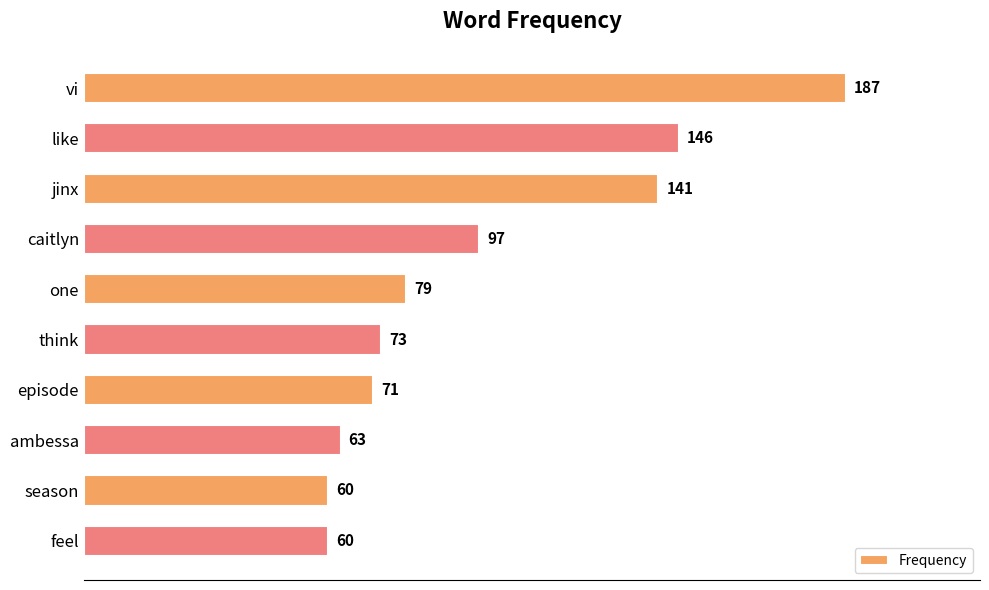

Reading top to bottom, extract all data points from this chart.

187	146	141	97	79	73	71	63	60	60